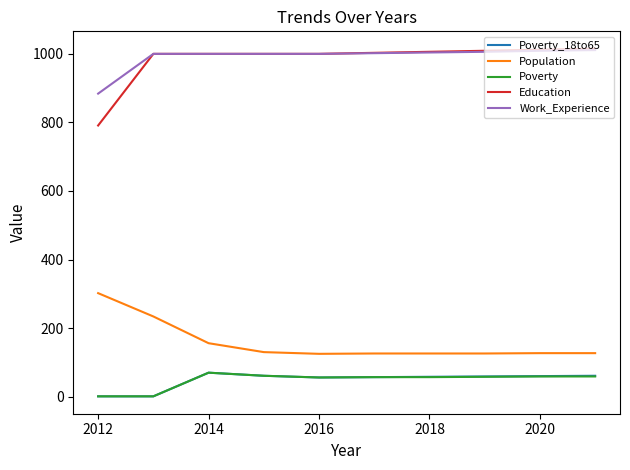

What is the maximum value shown in the chart?

1015